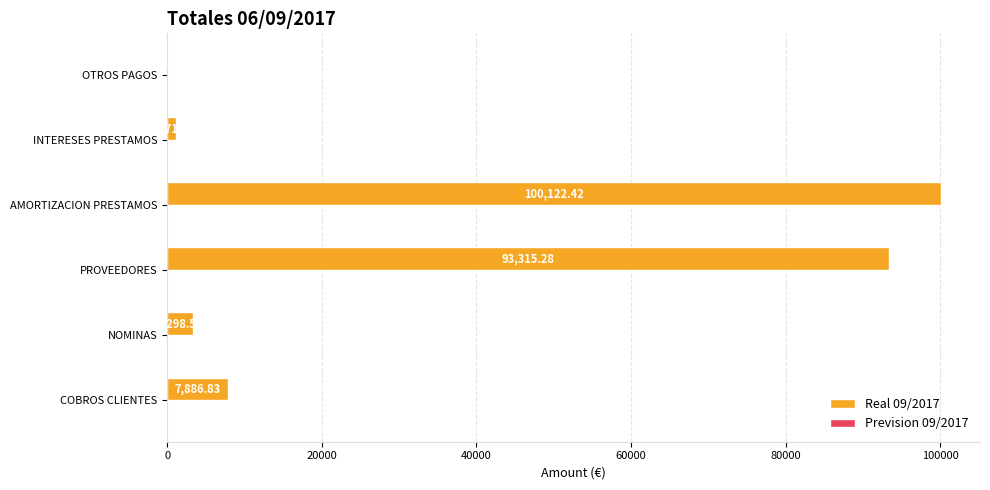

What is the sum of all values?

205811.1